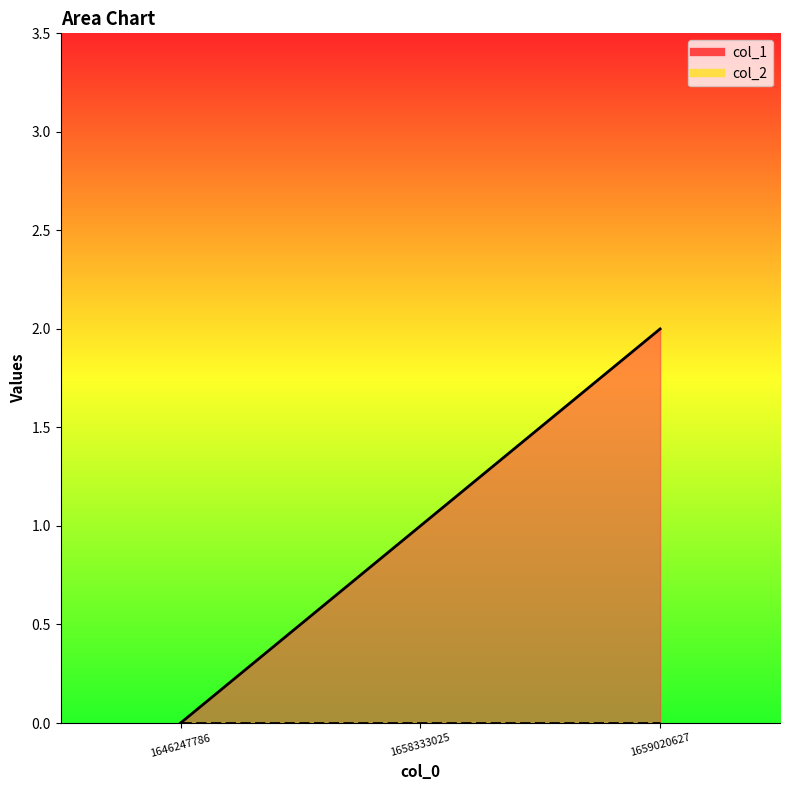

True or false: the data shows -1 at 1646247786.

False